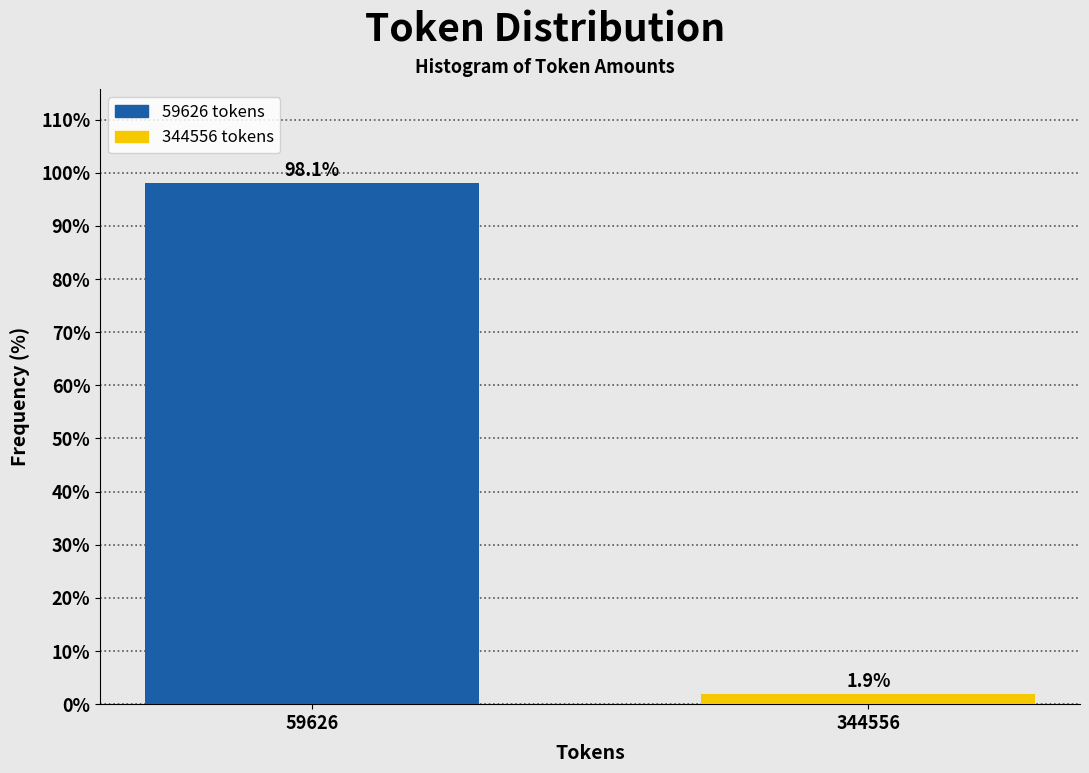

Reading left to right, extract all data points from this chart.

59626=98.1	344556=1.9